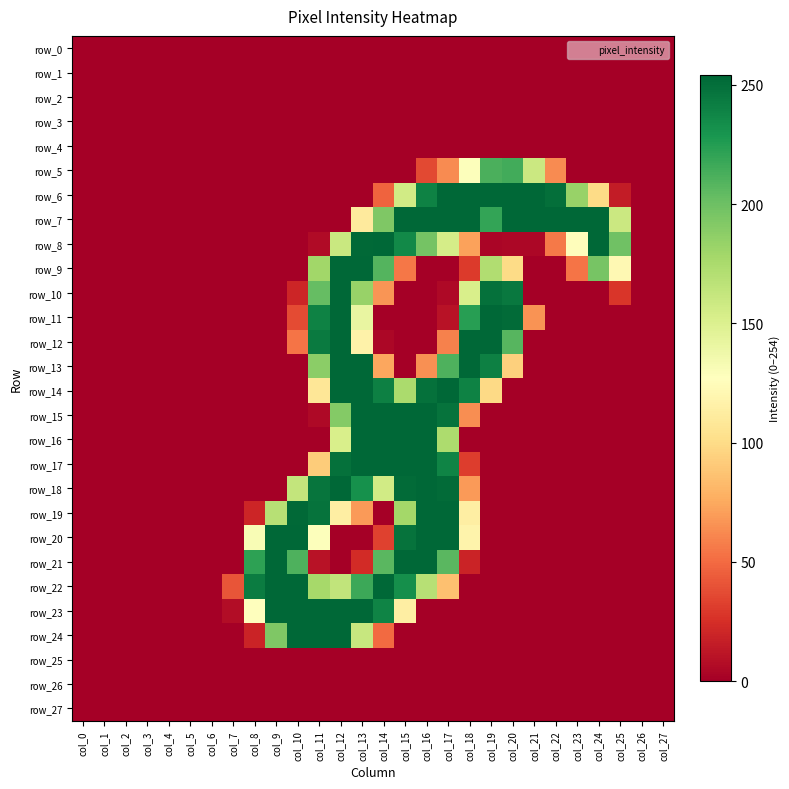

Reading left to right, extract all data points from this chart.

row_0: col_0=0	col_1=0	col_2=0	col_3=0	col_4=0	col_5=0	col_6=0	col_7=0	col_8=0	col_9=0	col_10=0	col_11=0	col_12=0	col_13=0	col_14=0	col_15=0	col_16=0	col_17=0	col_18=0	col_19=0	col_20=0	col_21=0	col_22=0	col_23=0	col_24=0	col_25=0	col_26=0	col_27=0
row_1: col_0=0	col_1=0	col_2=0	col_3=0	col_4=0	col_5=0	col_6=0	col_7=0	col_8=0	col_9=0	col_10=0	col_11=0	col_12=0	col_13=0	col_14=0	col_15=0	col_16=0	col_17=0	col_18=0	col_19=0	col_20=0	col_21=0	col_22=0	col_23=0	col_24=0	col_25=0	col_26=0	col_27=0
row_2: col_0=0	col_1=0	col_2=0	col_3=0	col_4=0	col_5=0	col_6=0	col_7=0	col_8=0	col_9=0	col_10=0	col_11=0	col_12=0	col_13=0	col_14=0	col_15=0	col_16=0	col_17=0	col_18=0	col_19=0	col_20=0	col_21=0	col_22=0	col_23=0	col_24=0	col_25=0	col_26=0	col_27=0
row_3: col_0=0	col_1=0	col_2=0	col_3=0	col_4=0	col_5=0	col_6=0	col_7=0	col_8=0	col_9=0	col_10=0	col_11=0	col_12=0	col_13=0	col_14=0	col_15=0	col_16=0	col_17=0	col_18=0	col_19=0	col_20=0	col_21=0	col_22=0	col_23=0	col_24=0	col_25=0	col_26=0	col_27=0
row_4: col_0=0	col_1=0	col_2=0	col_3=0	col_4=0	col_5=0	col_6=0	col_7=0	col_8=0	col_9=0	col_10=0	col_11=0	col_12=0	col_13=0	col_14=0	col_15=0	col_16=0	col_17=0	col_18=0	col_19=0	col_20=0	col_21=0	col_22=0	col_23=0	col_24=0	col_25=0	col_26=0	col_27=0
row_5: col_0=0	col_1=0	col_2=0	col_3=0	col_4=0	col_5=0	col_6=0	col_7=0	col_8=0	col_9=0	col_10=0	col_11=0	col_12=0	col_13=0	col_14=0	col_15=0	col_16=36	col_17=63	col_18=128	col_19=212	col_20=215	col_21=159	col_22=63	col_23=0	col_24=0	col_25=0	col_26=0	col_27=0
row_6: col_0=0	col_1=0	col_2=0	col_3=0	col_4=0	col_5=0	col_6=0	col_7=0	col_8=0	col_9=0	col_10=0	col_11=0	col_12=0	col_13=0	col_14=47	col_15=156	col_16=240	col_17=254	col_18=254	col_19=254	col_20=254	col_21=254	col_22=250	col_23=183	col_24=100	col_25=15	col_26=0	col_27=0
row_7: col_0=0	col_1=0	col_2=0	col_3=0	col_4=0	col_5=0	col_6=0	col_7=0	col_8=0	col_9=0	col_10=0	col_11=0	col_12=0	col_13=111	col_14=193	col_15=254	col_16=254	col_17=254	col_18=254	col_19=220	col_20=254	col_21=254	col_22=254	col_23=254	col_24=254	col_25=159	col_26=0	col_27=0
row_8: col_0=0	col_1=0	col_2=0	col_3=0	col_4=0	col_5=0	col_6=0	col_7=0	col_8=0	col_9=0	col_10=0	col_11=6	col_12=160	col_13=253	col_14=254	col_15=236	col_16=197	col_17=154	col_18=72	col_19=3	col_20=4	col_21=4	col_22=56	col_23=126	col_24=254	col_25=199	col_26=0	col_27=0
row_9: col_0=0	col_1=0	col_2=0	col_3=0	col_4=0	col_5=0	col_6=0	col_7=0	col_8=0	col_9=0	col_10=0	col_11=179	col_12=254	col_13=254	col_14=209	col_15=55	col_16=0	col_17=0	col_18=30	col_19=172	col_20=100	col_21=0	col_22=0	col_23=54	col_24=196	col_25=122	col_26=0	col_27=0
row_10: col_0=0	col_1=0	col_2=0	col_3=0	col_4=0	col_5=0	col_6=0	col_7=0	col_8=0	col_9=0	col_10=20	col_11=203	col_12=254	col_13=183	col_14=67	col_15=0	col_16=0	col_17=5	col_18=152	col_19=249	col_20=245	col_21=0	col_22=0	col_23=0	col_24=0	col_25=28	col_26=0	col_27=0
row_11: col_0=0	col_1=0	col_2=0	col_3=0	col_4=0	col_5=0	col_6=0	col_7=0	col_8=0	col_9=0	col_10=37	col_11=240	col_12=254	col_13=141	col_14=0	col_15=0	col_16=0	col_17=10	col_18=224	col_19=254	col_20=252	col_21=66	col_22=0	col_23=0	col_24=0	col_25=0	col_26=0	col_27=0
row_12: col_0=0	col_1=0	col_2=0	col_3=0	col_4=0	col_5=0	col_6=0	col_7=0	col_8=0	col_9=0	col_10=54	col_11=244	col_12=254	col_13=117	col_14=4	col_15=0	col_16=0	col_17=59	col_18=254	col_19=254	col_20=208	col_21=0	col_22=0	col_23=0	col_24=0	col_25=0	col_26=0	col_27=0
row_13: col_0=0	col_1=0	col_2=0	col_3=0	col_4=0	col_5=0	col_6=0	col_7=0	col_8=0	col_9=0	col_10=0	col_11=188	col_12=254	col_13=254	col_14=74	col_15=0	col_16=65	col_17=211	col_18=254	col_19=241	col_20=94	col_21=0	col_22=0	col_23=0	col_24=0	col_25=0	col_26=0	col_27=0
row_14: col_0=0	col_1=0	col_2=0	col_3=0	col_4=0	col_5=0	col_6=0	col_7=0	col_8=0	col_9=0	col_10=0	col_11=108	col_12=254	col_13=254	col_14=241	col_15=175	col_16=249	col_17=254	col_18=240	col_19=99	col_20=0	col_21=0	col_22=0	col_23=0	col_24=0	col_25=0	col_26=0	col_27=0
row_15: col_0=0	col_1=0	col_2=0	col_3=0	col_4=0	col_5=0	col_6=0	col_7=0	col_8=0	col_9=0	col_10=0	col_11=5	col_12=191	col_13=254	col_14=254	col_15=254	col_16=254	col_17=248	col_18=64	col_19=0	col_20=0	col_21=0	col_22=0	col_23=0	col_24=0	col_25=0	col_26=0	col_27=0
row_16: col_0=0	col_1=0	col_2=0	col_3=0	col_4=0	col_5=0	col_6=0	col_7=0	col_8=0	col_9=0	col_10=0	col_11=0	col_12=152	col_13=254	col_14=254	col_15=254	col_16=254	col_17=174	col_18=0	col_19=0	col_20=0	col_21=0	col_22=0	col_23=0	col_24=0	col_25=0	col_26=0	col_27=0
row_17: col_0=0	col_1=0	col_2=0	col_3=0	col_4=0	col_5=0	col_6=0	col_7=0	col_8=0	col_9=0	col_10=0	col_11=92	col_12=249	col_13=254	col_14=254	col_15=254	col_16=254	col_17=239	col_18=31	col_19=0	col_20=0	col_21=0	col_22=0	col_23=0	col_24=0	col_25=0	col_26=0	col_27=0
row_18: col_0=0	col_1=0	col_2=0	col_3=0	col_4=0	col_5=0	col_6=0	col_7=0	col_8=0	col_9=0	col_10=163	col_11=247	col_12=254	col_13=232	col_14=156	col_15=252	col_16=254	col_17=252	col_18=69	col_19=0	col_20=0	col_21=0	col_22=0	col_23=0	col_24=0	col_25=0	col_26=0	col_27=0
row_19: col_0=0	col_1=0	col_2=0	col_3=0	col_4=0	col_5=0	col_6=0	col_7=0	col_8=20	col_9=169	col_10=253	col_11=248	col_12=114	col_13=69	col_14=0	col_15=178	col_16=254	col_17=254	col_18=114	col_19=0	col_20=0	col_21=0	col_22=0	col_23=0	col_24=0	col_25=0	col_26=0	col_27=0
row_20: col_0=0	col_1=0	col_2=0	col_3=0	col_4=0	col_5=0	col_6=0	col_7=0	col_8=131	col_9=254	col_10=254	col_11=128	col_12=0	col_13=0	col_14=33	col_15=248	col_16=254	col_17=254	col_18=118	col_19=0	col_20=0	col_21=0	col_22=0	col_23=0	col_24=0	col_25=0	col_26=0	col_27=0
row_21: col_0=0	col_1=0	col_2=0	col_3=0	col_4=0	col_5=0	col_6=0	col_7=0	col_8=222	col_9=254	col_10=211	col_11=10	col_12=0	col_13=23	col_14=207	col_15=254	col_16=254	col_17=207	col_18=19	col_19=0	col_20=0	col_21=0	col_22=0	col_23=0	col_24=0	col_25=0	col_26=0	col_27=0
row_22: col_0=0	col_1=0	col_2=0	col_3=0	col_4=0	col_5=0	col_6=0	col_7=41	col_8=243	col_9=254	col_10=254	col_11=177	col_12=164	col_13=217	col_14=254	col_15=233	col_16=169	col_17=86	col_18=0	col_19=0	col_20=0	col_21=0	col_22=0	col_23=0	col_24=0	col_25=0	col_26=0	col_27=0
row_23: col_0=0	col_1=0	col_2=0	col_3=0	col_4=0	col_5=0	col_6=0	col_7=7	col_8=127	col_9=254	col_10=254	col_11=254	col_12=254	col_13=254	col_14=239	col_15=114	col_16=0	col_17=0	col_18=0	col_19=0	col_20=0	col_21=0	col_22=0	col_23=0	col_24=0	col_25=0	col_26=0	col_27=0
row_24: col_0=0	col_1=0	col_2=0	col_3=0	col_4=0	col_5=0	col_6=0	col_7=0	col_8=19	col_9=193	col_10=254	col_11=254	col_12=254	col_13=161	col_14=50	col_15=0	col_16=0	col_17=0	col_18=0	col_19=0	col_20=0	col_21=0	col_22=0	col_23=0	col_24=0	col_25=0	col_26=0	col_27=0
row_25: col_0=0	col_1=0	col_2=0	col_3=0	col_4=0	col_5=0	col_6=0	col_7=0	col_8=0	col_9=0	col_10=0	col_11=0	col_12=0	col_13=0	col_14=0	col_15=0	col_16=0	col_17=0	col_18=0	col_19=0	col_20=0	col_21=0	col_22=0	col_23=0	col_24=0	col_25=0	col_26=0	col_27=0
row_26: col_0=0	col_1=0	col_2=0	col_3=0	col_4=0	col_5=0	col_6=0	col_7=0	col_8=0	col_9=0	col_10=0	col_11=0	col_12=0	col_13=0	col_14=0	col_15=0	col_16=0	col_17=0	col_18=0	col_19=0	col_20=0	col_21=0	col_22=0	col_23=0	col_24=0	col_25=0	col_26=0	col_27=0
row_27: col_0=0	col_1=0	col_2=0	col_3=0	col_4=0	col_5=0	col_6=0	col_7=0	col_8=0	col_9=0	col_10=0	col_11=0	col_12=0	col_13=0	col_14=0	col_15=0	col_16=0	col_17=0	col_18=0	col_19=0	col_20=0	col_21=0	col_22=0	col_23=0	col_24=0	col_25=0	col_26=0	col_27=0